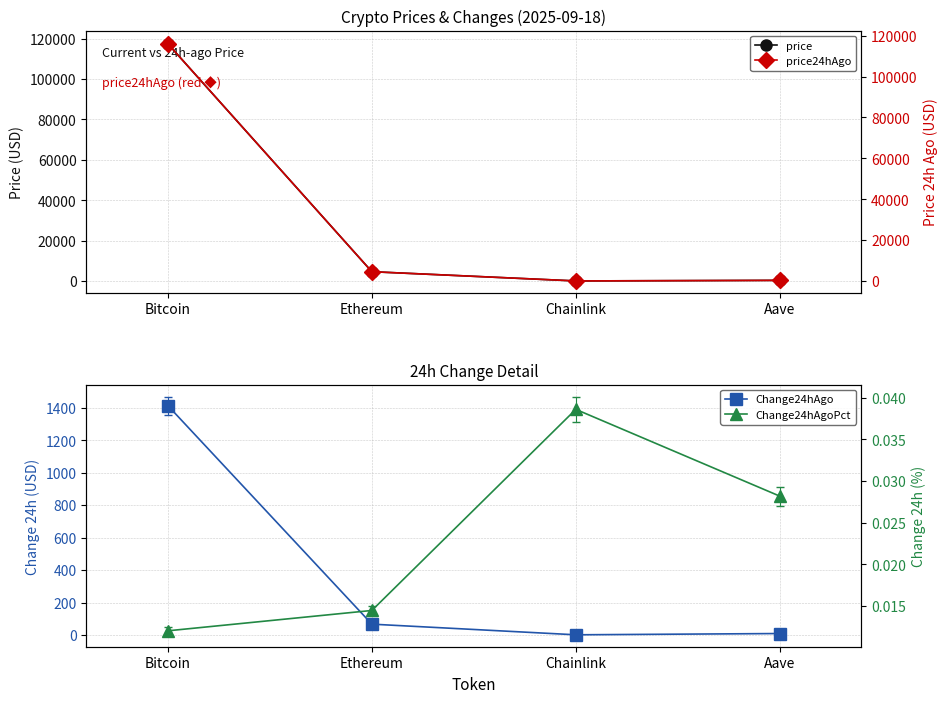

What is the greatest value displayed?

117455.0